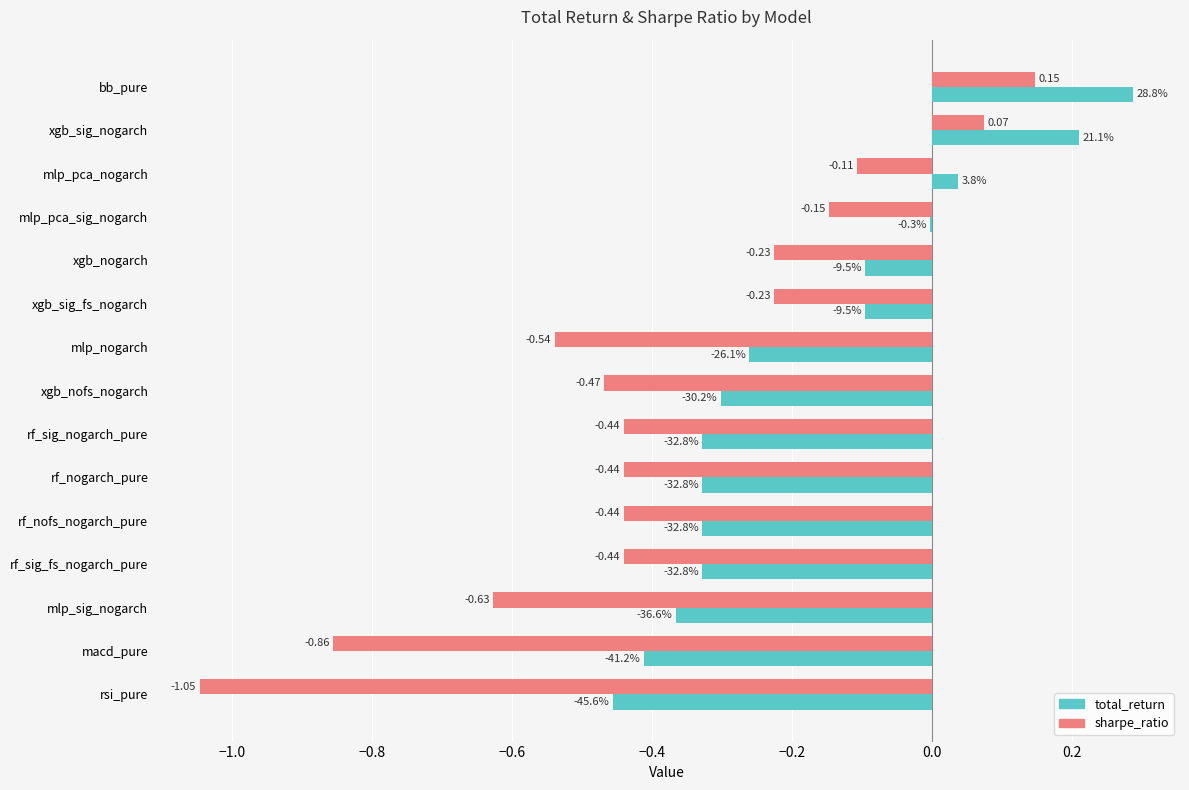

What is the total value across all series at rsi_pure?

-1.5